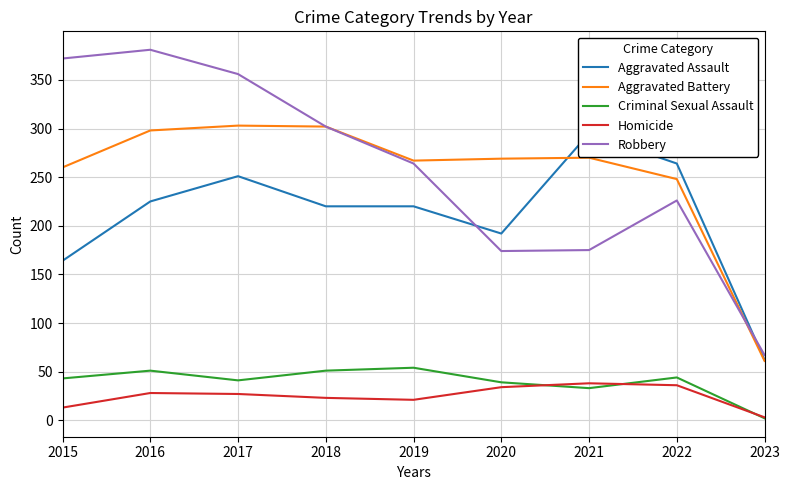

Reading right to left, transcribe all the data shown in this chart.

Aggravated Assault: 2023=62	2022=264	2021=295	2020=192	2019=220	2018=220	2017=251	2016=225	2015=164
Aggravated Battery: 2023=61	2022=248	2021=270	2020=269	2019=267	2018=302	2017=303	2016=298	2015=260
Criminal Sexual Assault: 2023=2	2022=44	2021=33	2020=39	2019=54	2018=51	2017=41	2016=51	2015=43
Homicide: 2023=3	2022=36	2021=38	2020=34	2019=21	2018=23	2017=27	2016=28	2015=13
Robbery: 2023=67	2022=226	2021=175	2020=174	2019=264	2018=302	2017=356	2016=381	2015=372